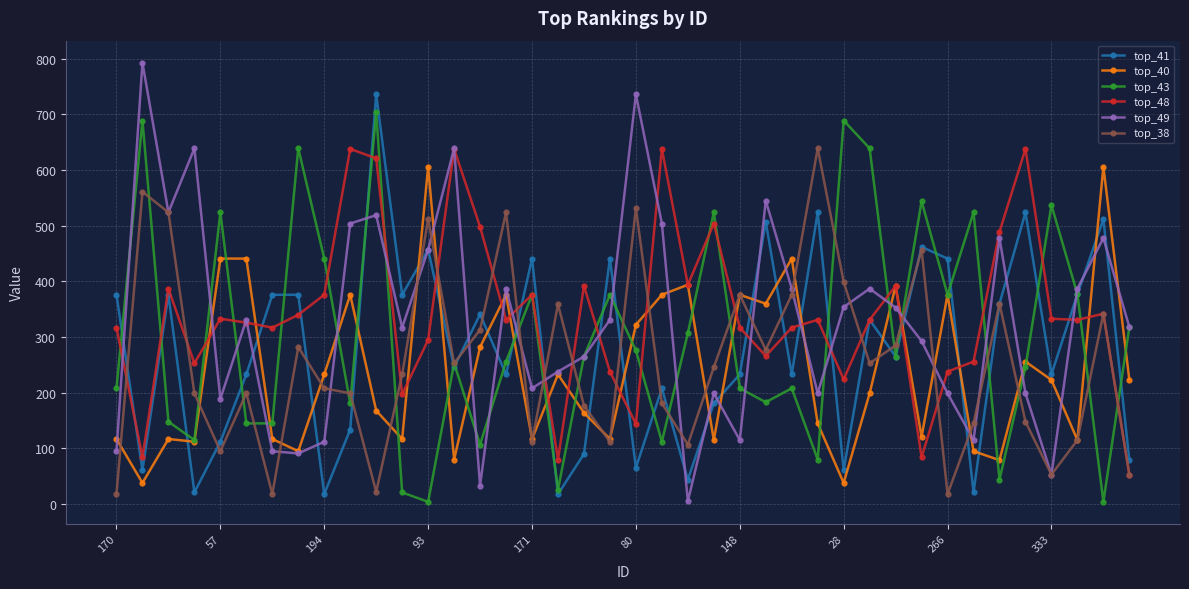

What is the maximum value shown in the chart?

793